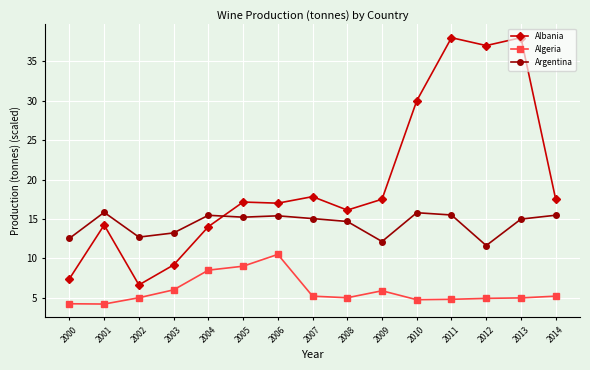

What is the value of the Algeria point at the 15th from the left?

5.2